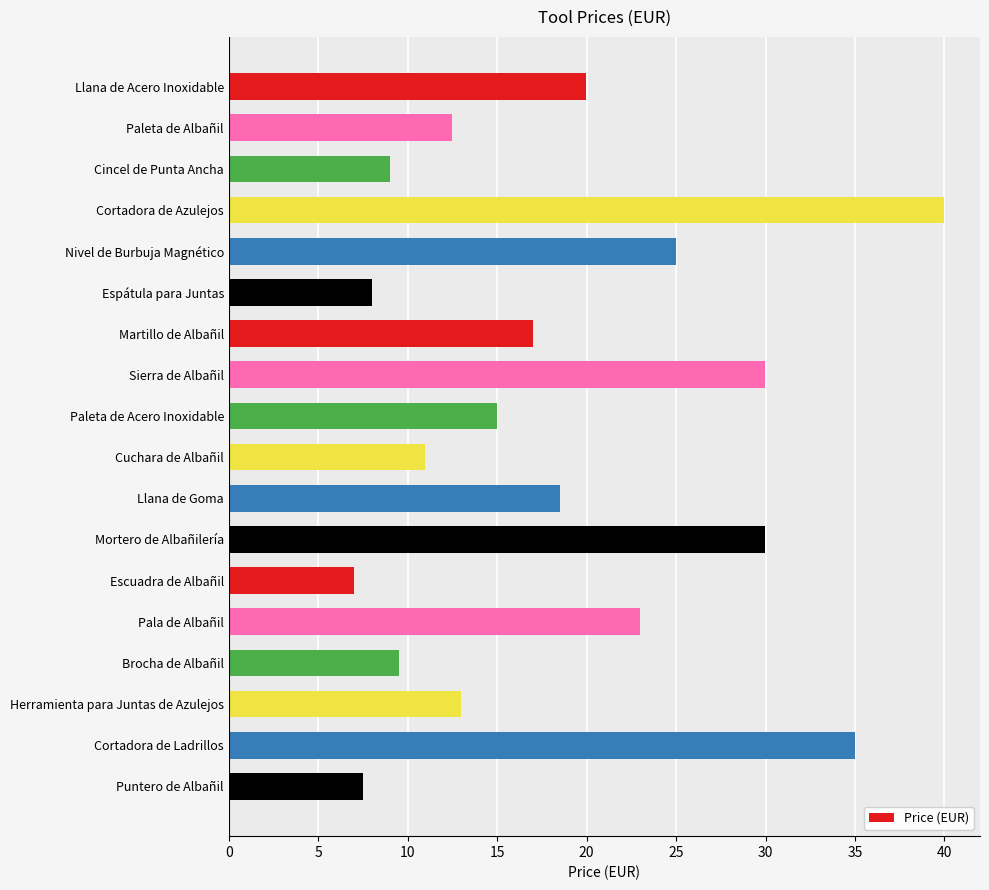

What is the label of the 15th bar from the bottom?

Cortadora de Azulejos